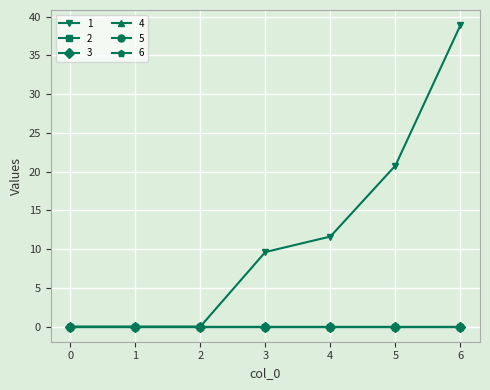

What is the spread (max minus min) of values at 3?

9.6